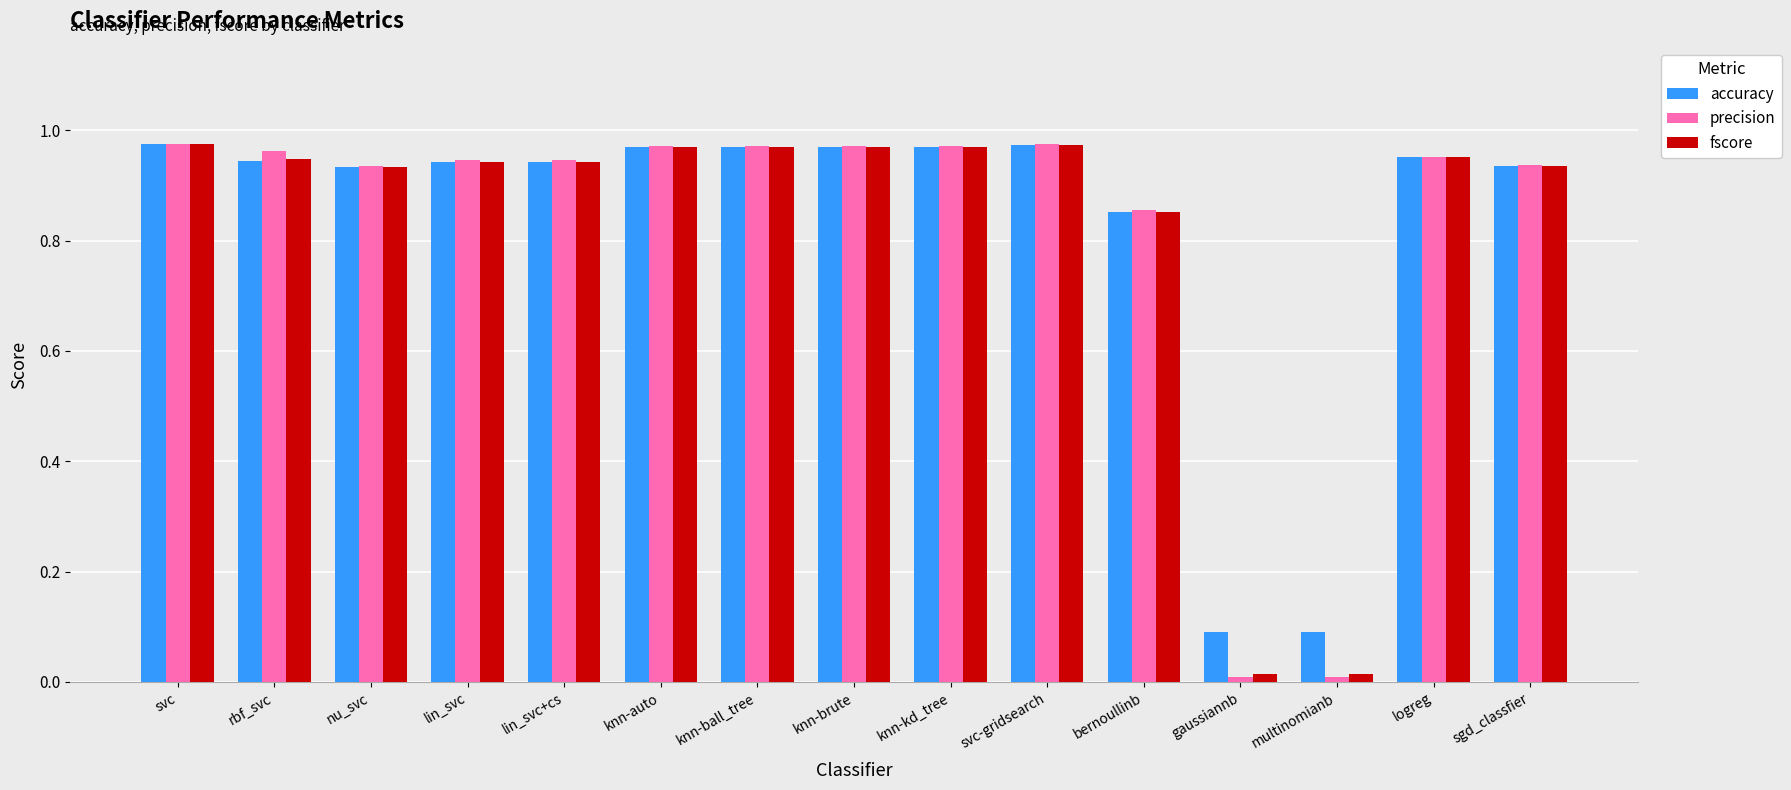

The fscore series shows 0.5 at knn-ball_tree. True or false?

False